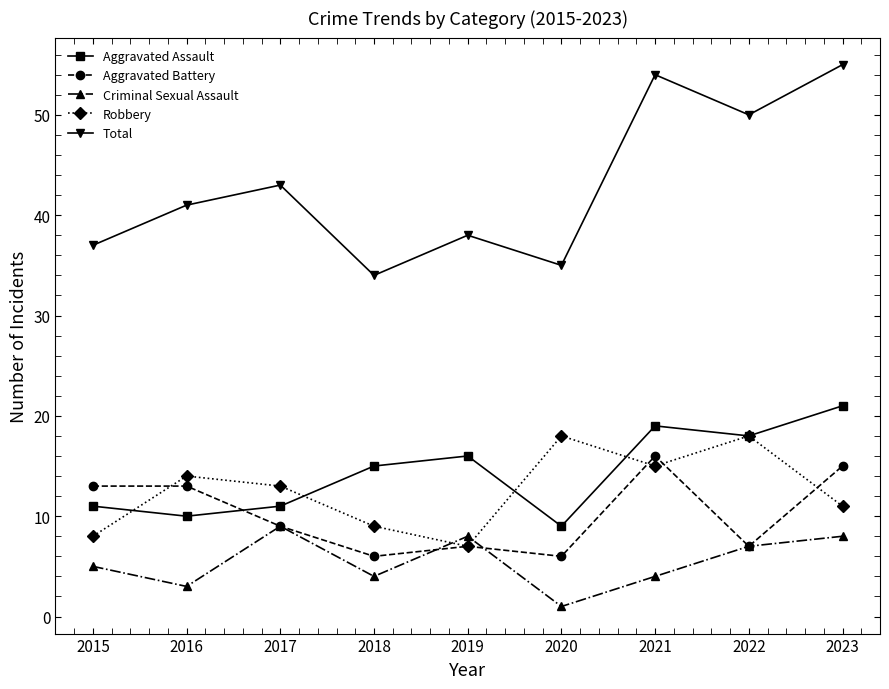

Reading left to right, list all the values displayed in this chart.

Aggravated Assault: 2015=11	2016=10	2017=11	2018=15	2019=16	2020=9	2021=19	2022=18	2023=21
Aggravated Battery: 2015=13	2016=13	2017=9	2018=6	2019=7	2020=6	2021=16	2022=7	2023=15
Criminal Sexual Assault: 2015=5	2016=3	2017=9	2018=4	2019=8	2020=1	2021=4	2022=7	2023=8
Robbery: 2015=8	2016=14	2017=13	2018=9	2019=7	2020=18	2021=15	2022=18	2023=11
Total: 2015=37	2016=41	2017=43	2018=34	2019=38	2020=35	2021=54	2022=50	2023=55